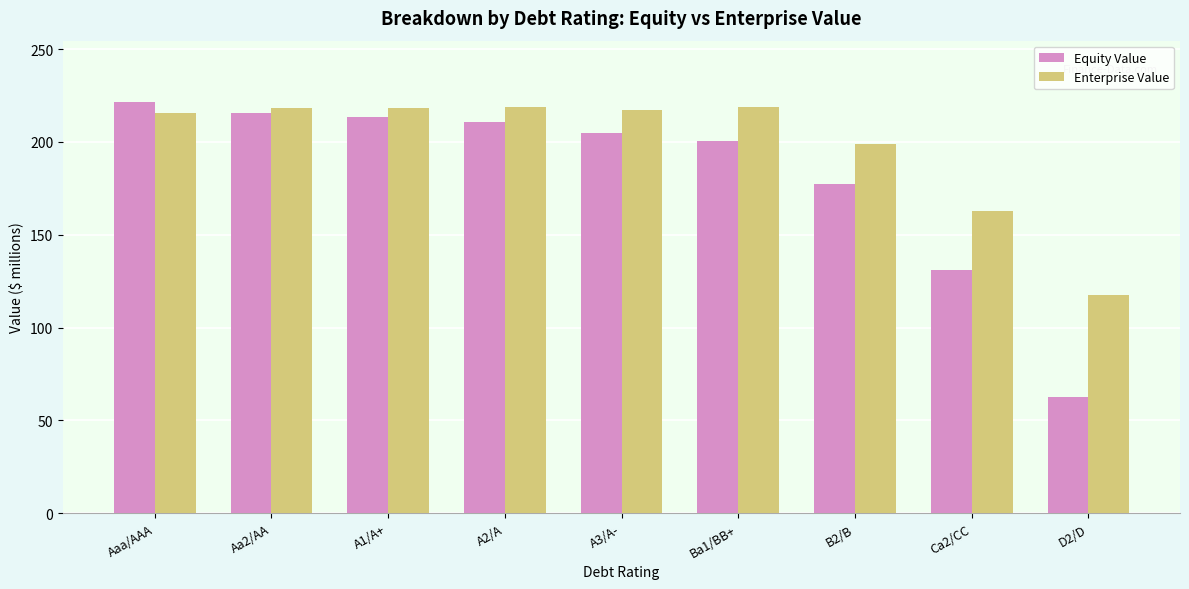

What is the approximate value of Enterprise Value at Ba1/BB+?

218.8